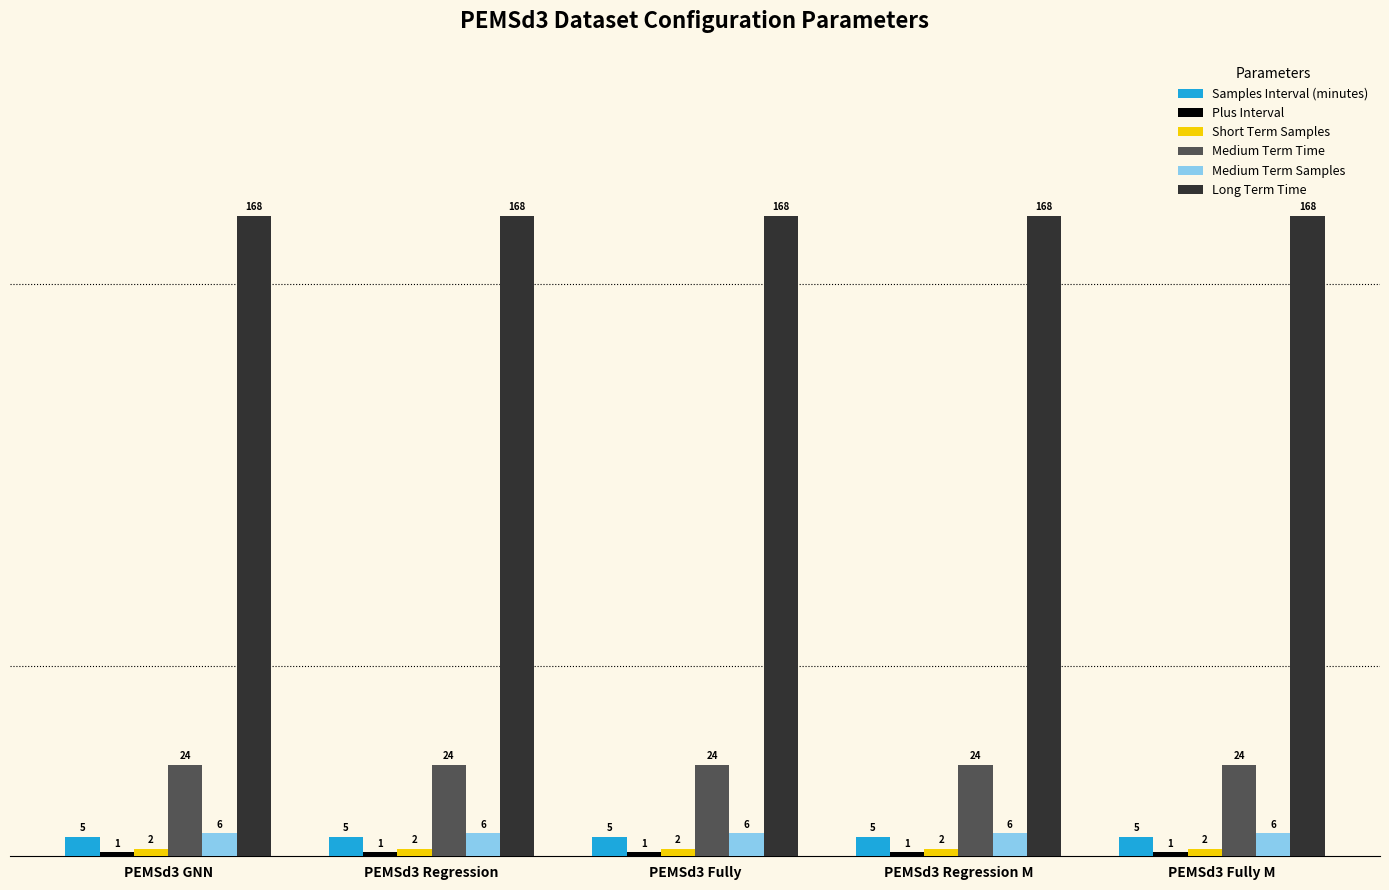

What value does the Long Term Time series have at PEMSd3 Regression M?

168